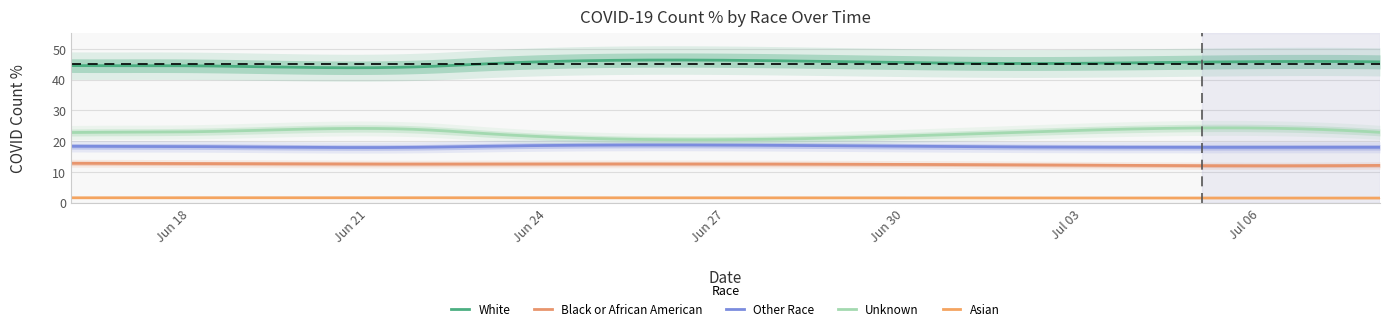

Rank the series by their maximum value, from highest to lowest.

White_COVID_COUNT_PCT, Unknown_COVID_COUNT_PCT, Other_COVID_COUNT_PCT, Black_COVID_COUNT_PCT, Asian_COVID_COUNT_PCT